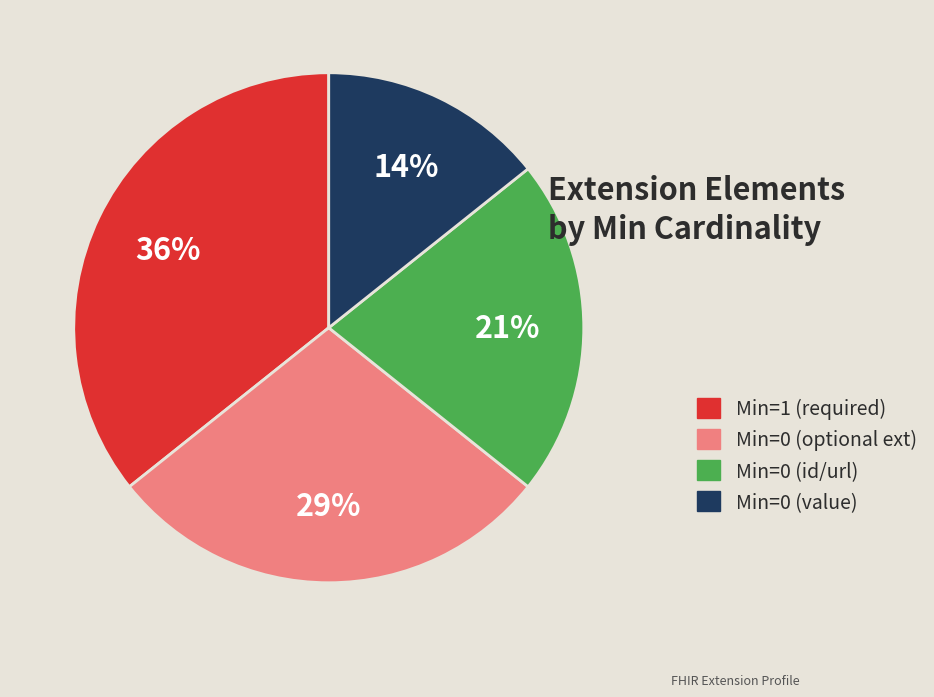

Is there any slice that represents more than half of the pie?

No